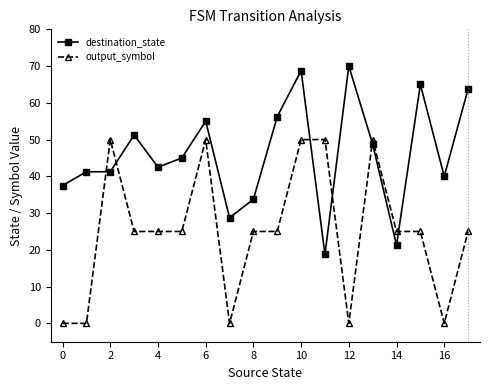

What is the sum of all output_symbol values?

450.0